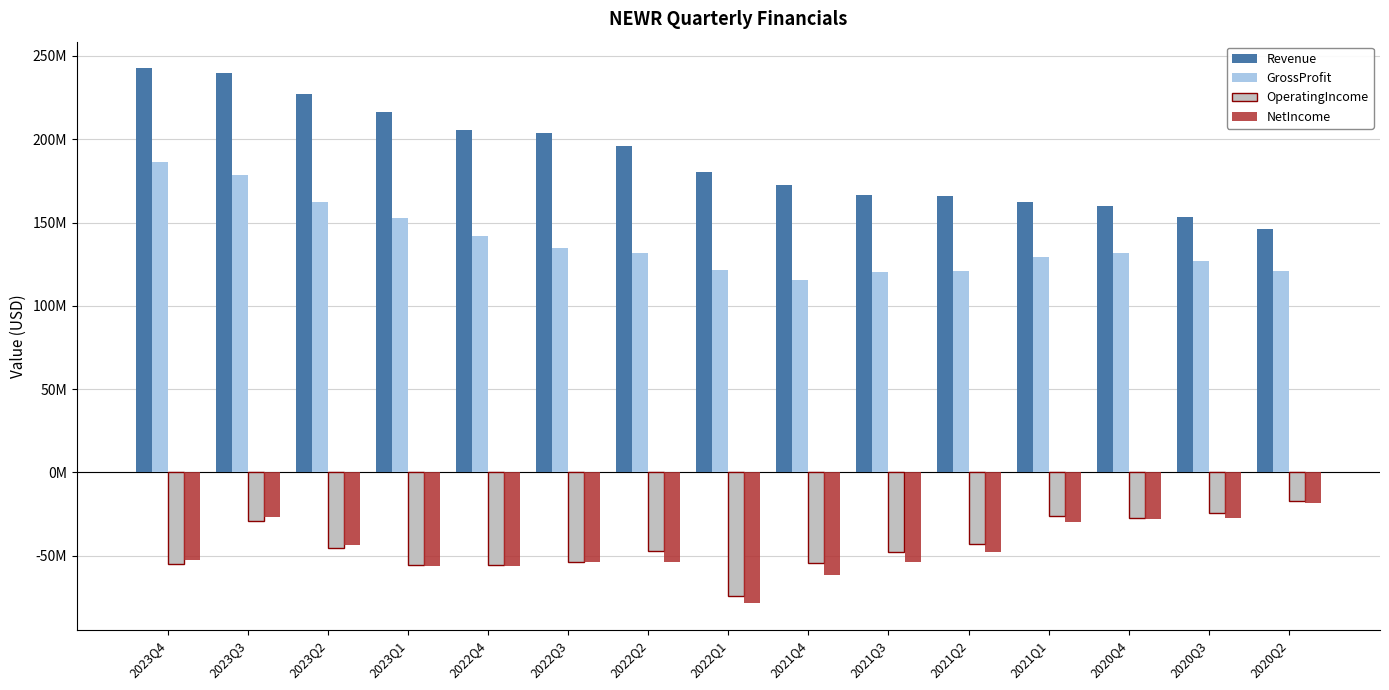

Reading right to left, list all the values displayed in this chart.

Revenue: 2020Q2=145815000	2020Q3=153028000	2020Q4=159657000	2021Q1=162585000	2021Q2=166054000	2021Q3=166340000	2021Q4=172669000	2022Q1=180484000	2022Q2=195694000	2022Q3=203591000	2022Q4=205752000	2023Q1=216459000	2023Q2=226912000	2023Q3=239763000	2023Q4=242492000
GrossProfit: 2020Q2=120666000	2020Q3=126626000	2020Q4=131584000	2021Q1=129312000	2021Q2=120856000	2021Q3=120372000	2021Q4=115544000	2022Q1=121220000	2022Q2=131432000	2022Q3=134798000	2022Q4=141792000	2023Q1=152566000	2023Q2=162129000	2023Q3=178447000	2023Q4=186101000
OperatingIncome: 2020Q2=-16901000	2020Q3=-24216000	2020Q4=-27480000	2021Q1=-26102000	2021Q2=-42948000	2021Q3=-48042000	2021Q4=-54308000	2022Q1=-73888000	2022Q2=-47017000	2022Q3=-54050000	2022Q4=-55747000	2023Q1=-55653000	2023Q2=-45287000	2023Q3=-29090000	2023Q4=-55213000
NetIncome: 2020Q2=-18614000	2020Q3=-27195000	2020Q4=-27959000	2021Q1=-29756000	2021Q2=-47551000	2021Q3=-53626000	2021Q4=-61677000	2022Q1=-78414000	2022Q2=-53769000	2022Q3=-53585000	2022Q4=-56391000	2023Q1=-56251000	2023Q2=-43507000	2023Q3=-26612000	2023Q4=-52457000